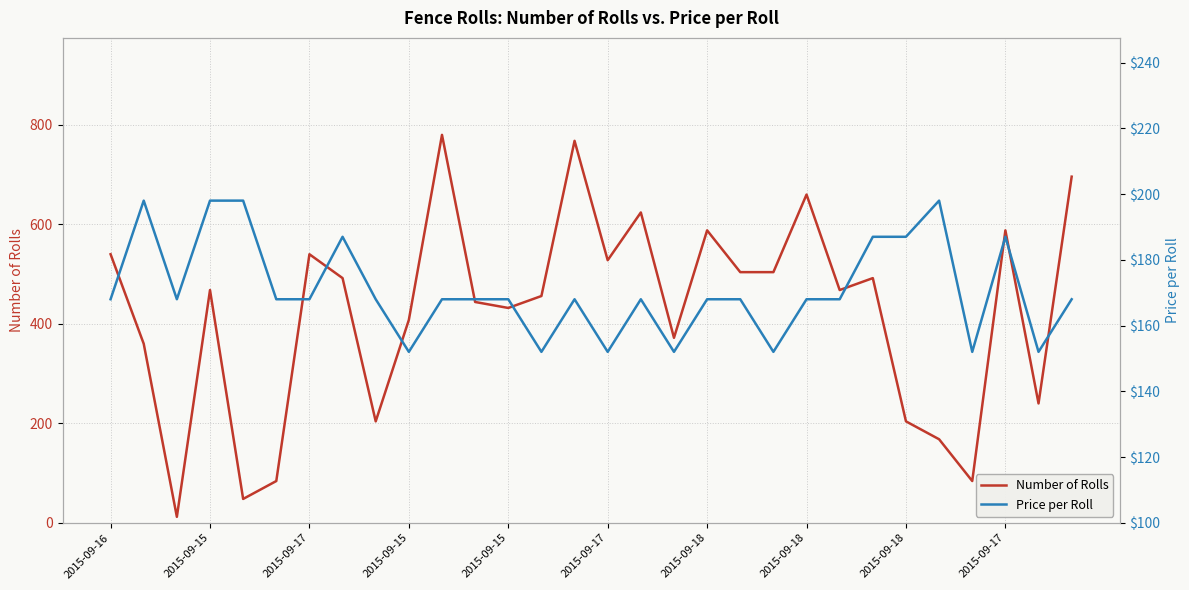

Which series changed the most between 2015-09-18 and 29?

Number of Rolls